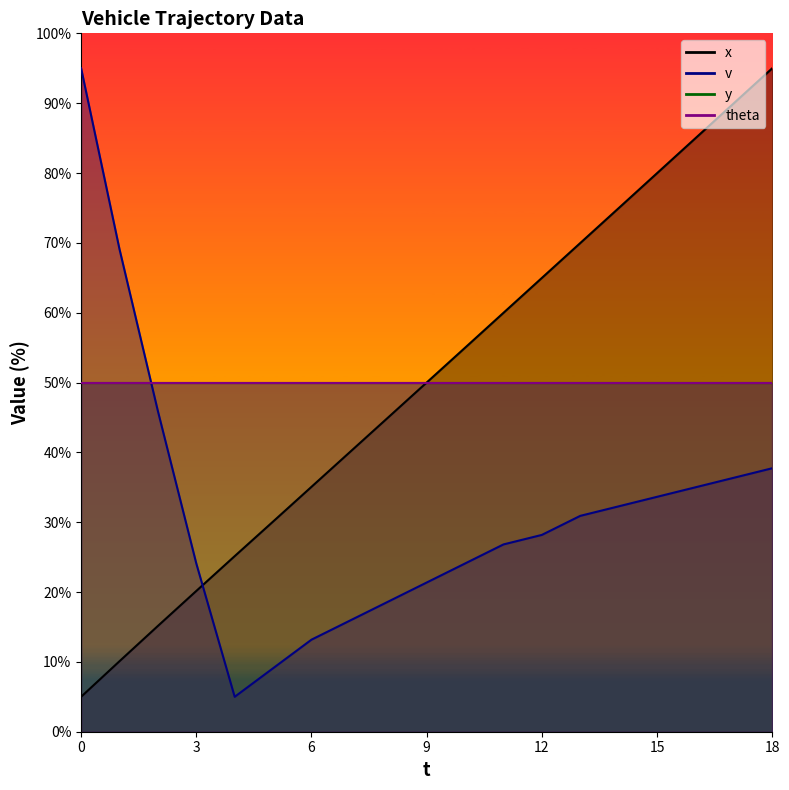

How many data points in v are less than 28?

9